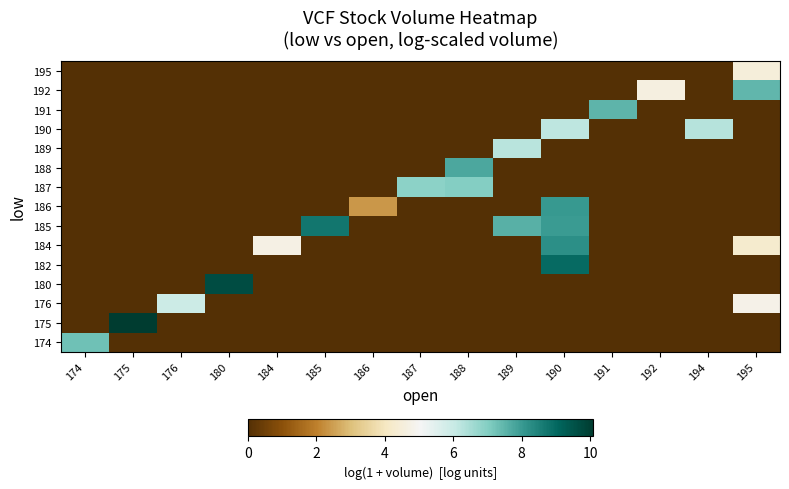

What is the spread (max minus min) of values at 192?

4.6